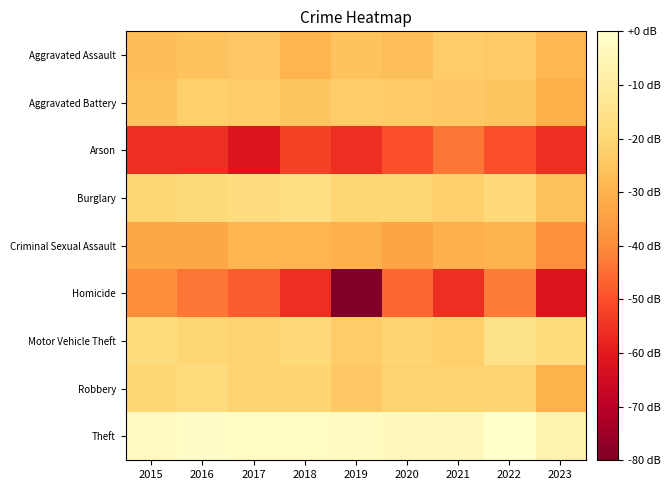

Between 2020 and 2023, which series saw the biggest shift?

Homicide